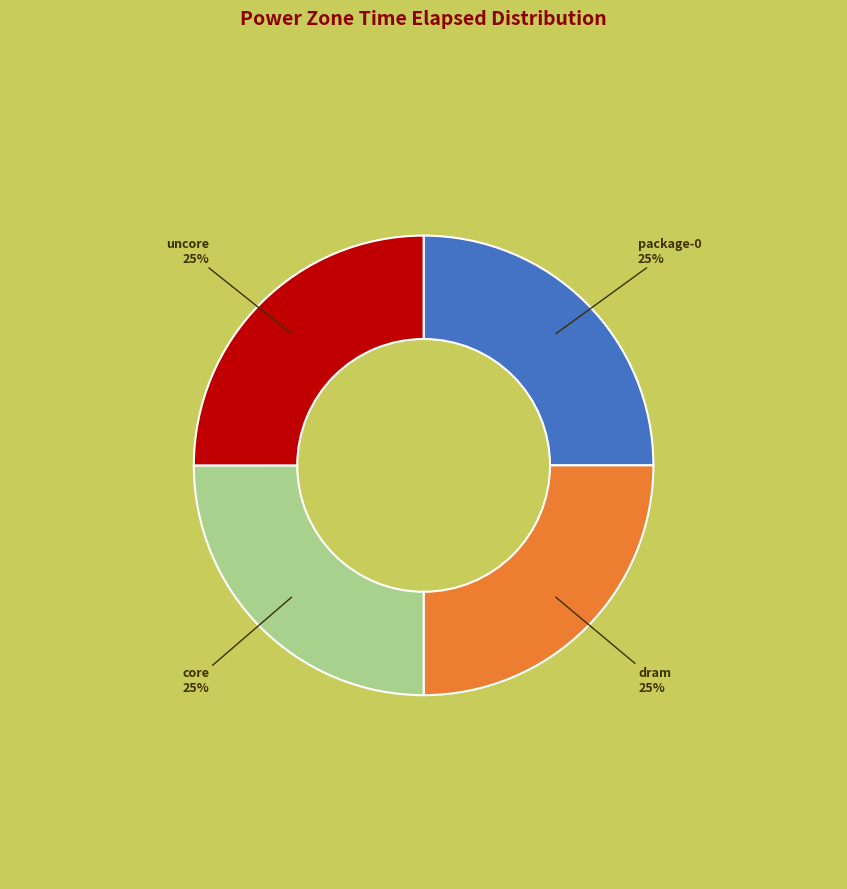

Does core represent more than half of the total?

No